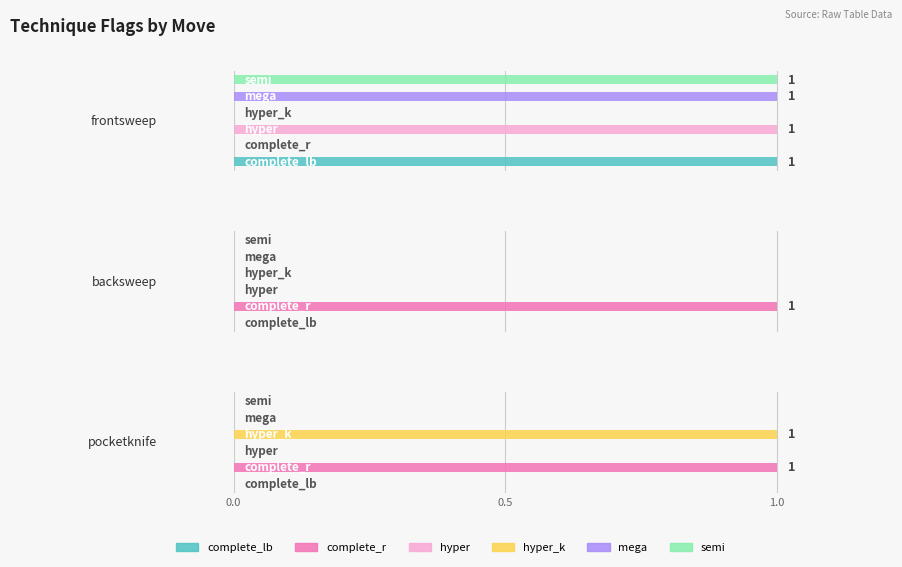

At which label does hyper_k reach its peak?

pocketknife